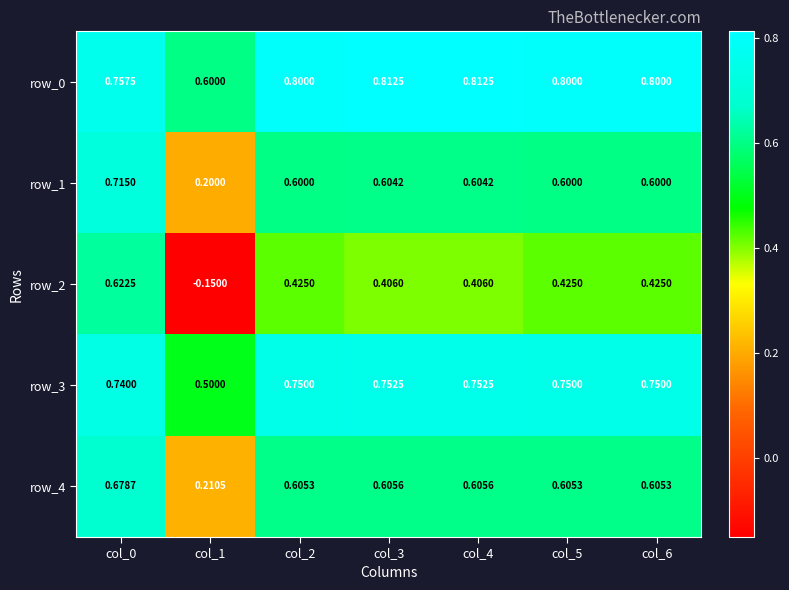

Rank the series at col_1 from lowest to highest value.

row_2, row_1, row_4, row_3, row_0